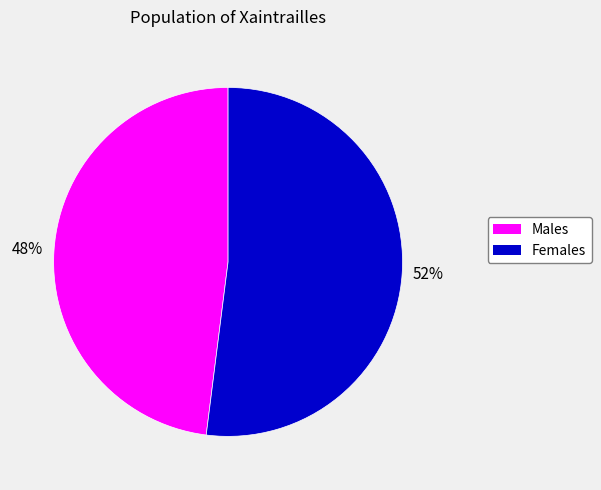

To the nearest percent, what is the average slice percentage?

50%